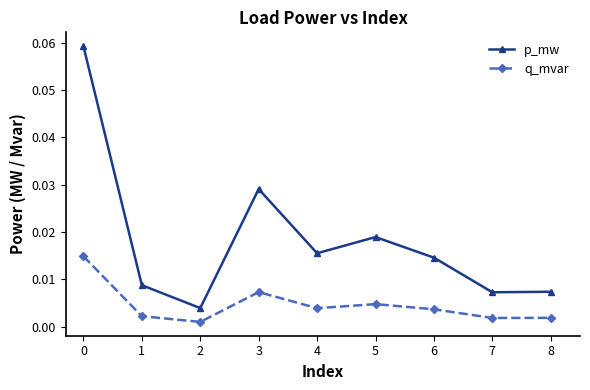

What are all the series names shown in the legend?

p_mw, q_mvar